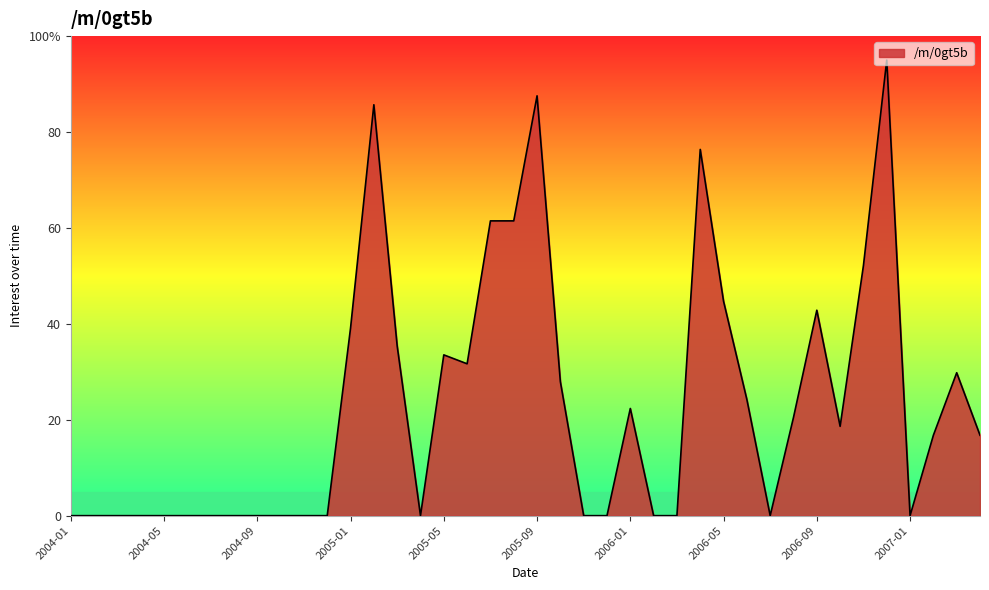

Which label corresponds to the largest value in the chart?

2006-12